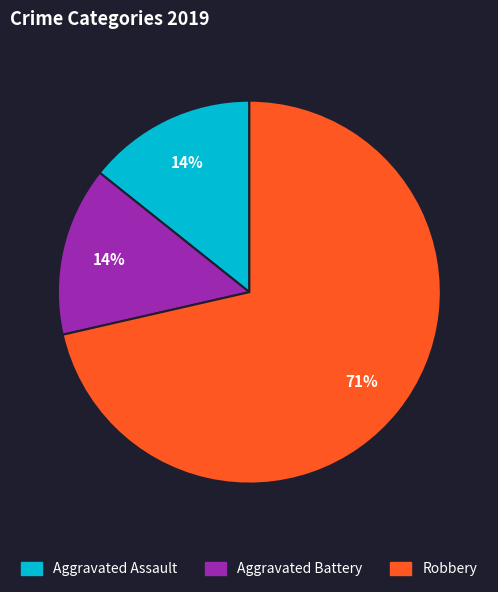

To the nearest percent, what is the combined percentage of Aggravated Assault and Robbery?

86%